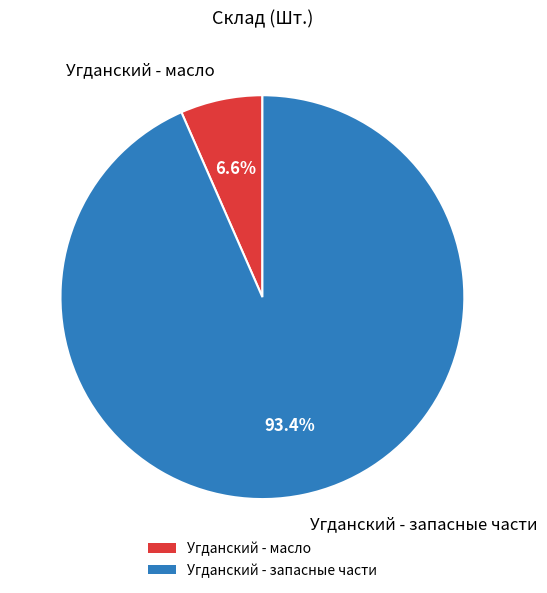

Is Угданский - масло the majority of the pie?

No